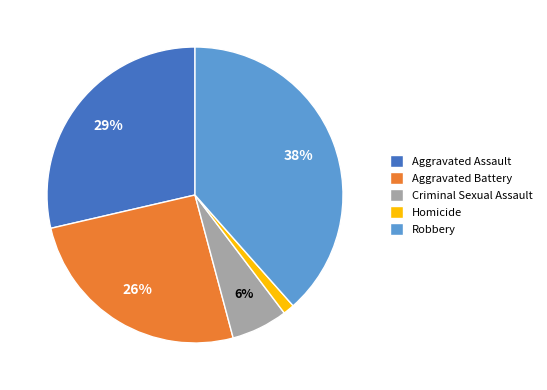

Is it true that Robbery is 38% of the pie?

True